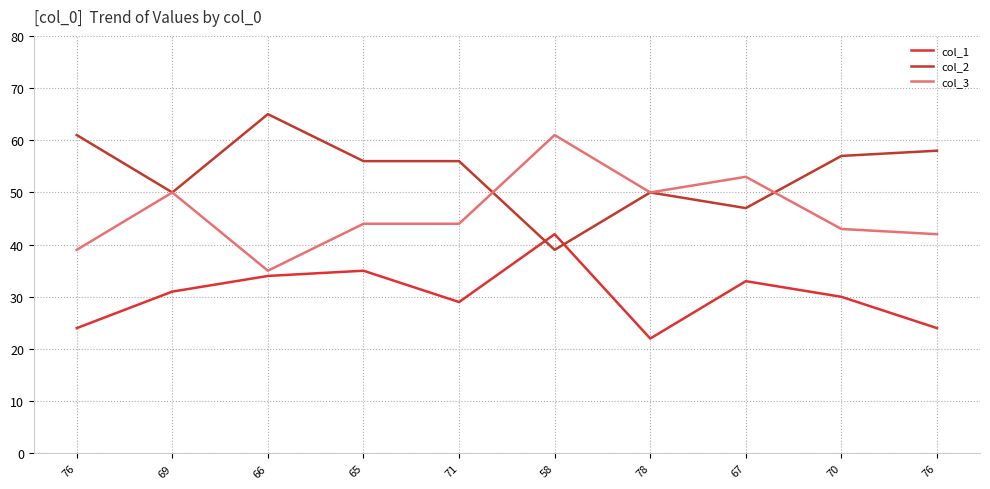

Does the chart have visible grid lines?

Yes